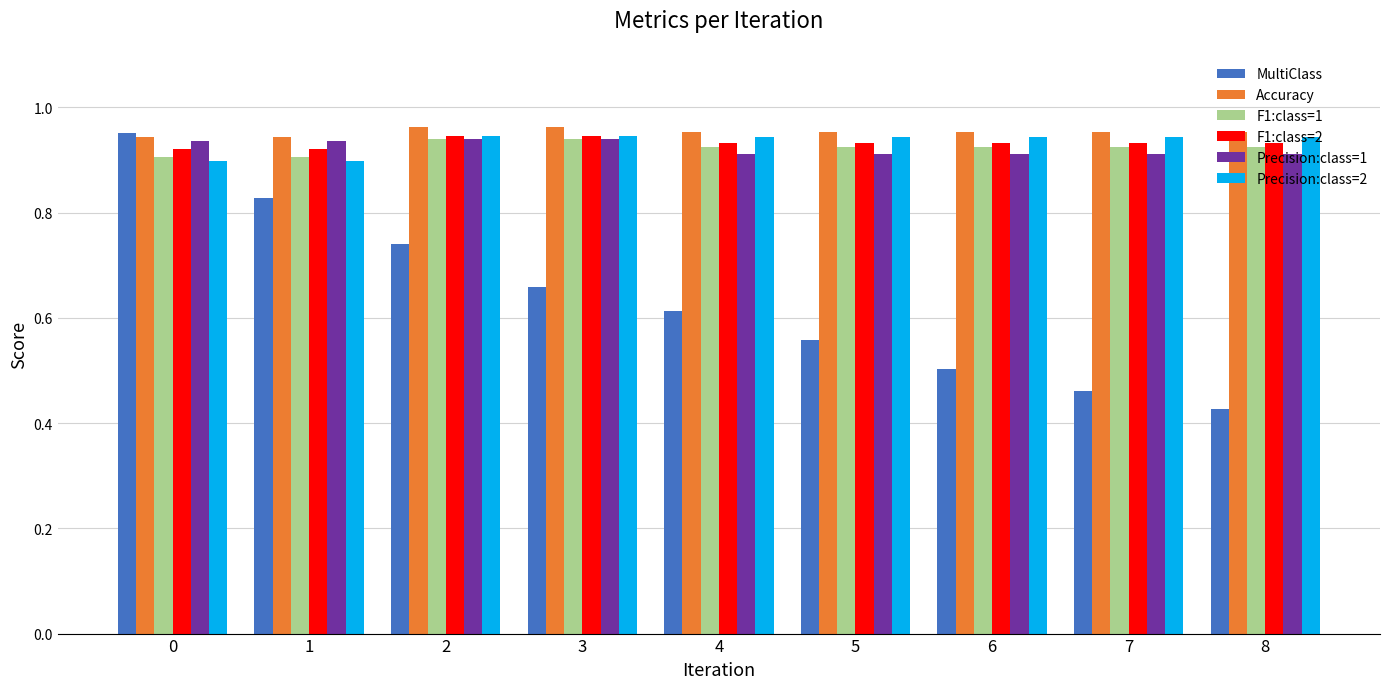

What are all the series names shown in the legend?

MultiClass, Accuracy, F1:class=1, F1:class=2, Precision:class=1, Precision:class=2